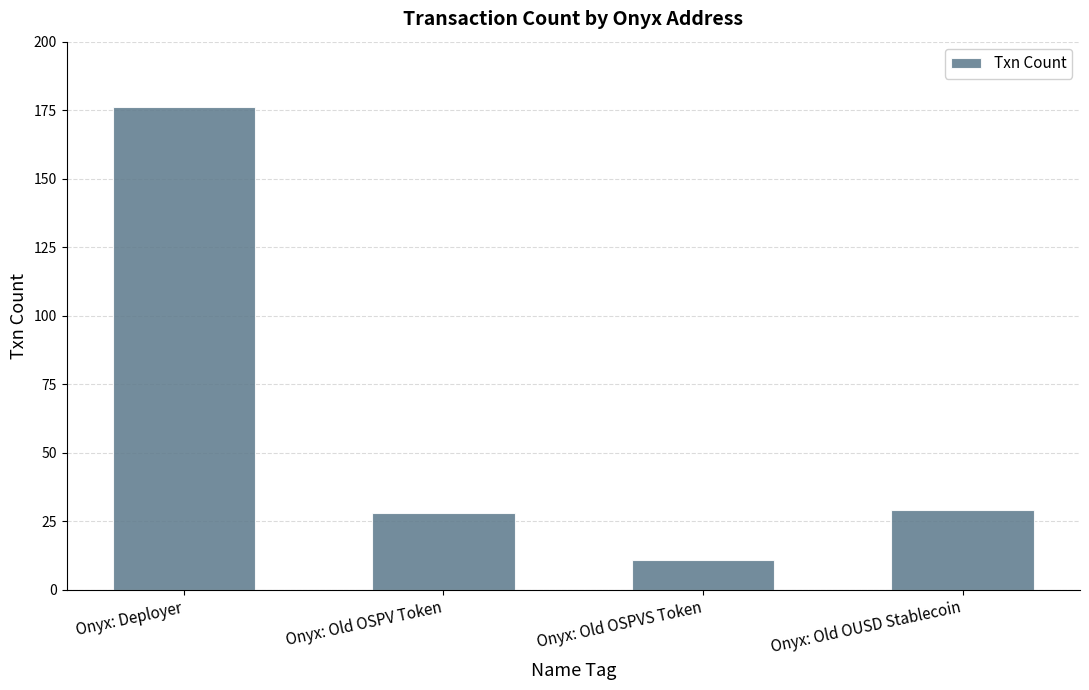

Reading left to right, transcribe all the data shown in this chart.

176	28	11	29